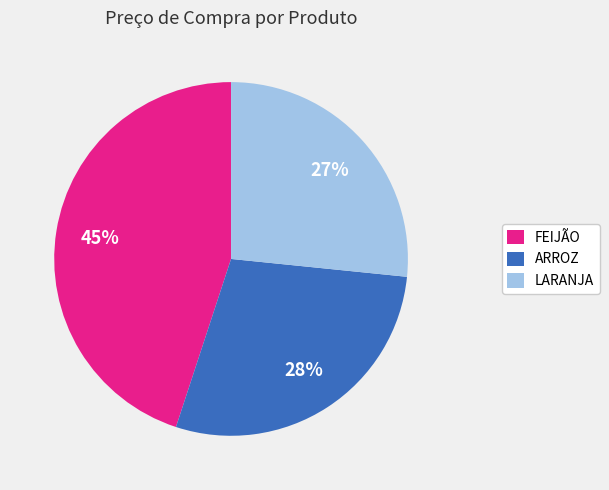

Rank the categories by value from highest to lowest.

FEIJÃO, ARROZ, LARANJA